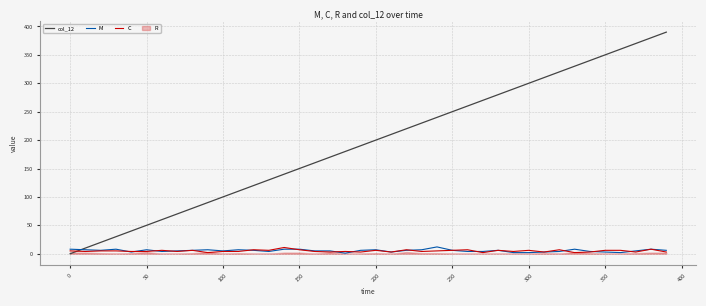

What is the highest value of the M series?

12